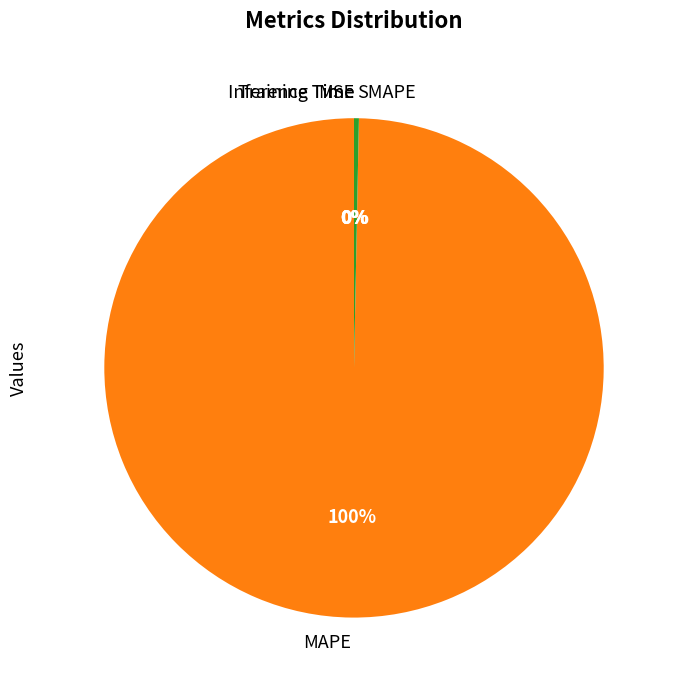

The MAPE slice represents 100% of the pie. True or false?

True